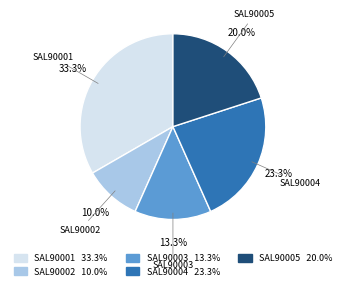

What is the total percentage of SAL90001 and SAL90002?

43.3%